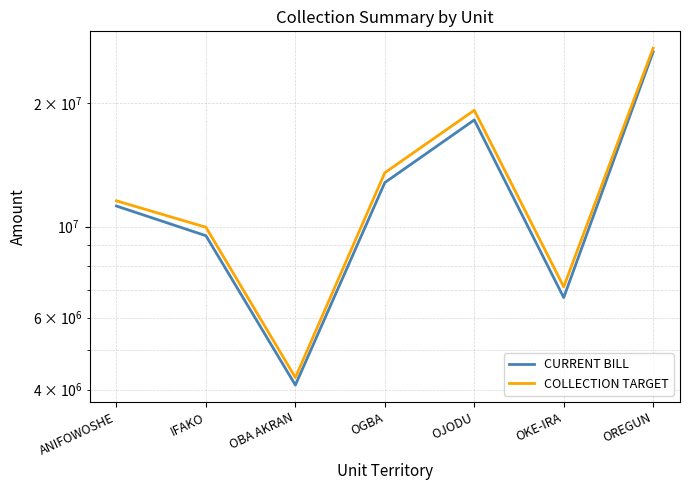

At how many categories does at least one series exceed 26478484?

1